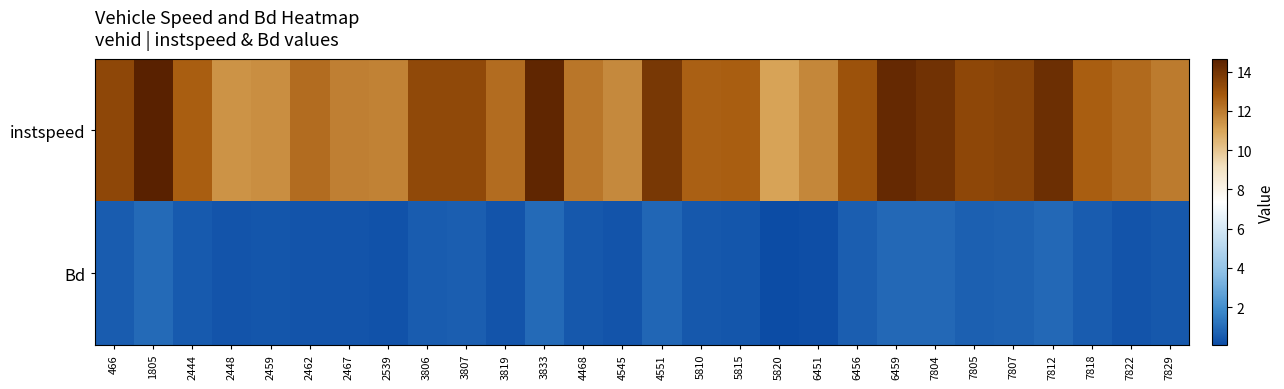

Between 2448 and 3806, which series saw the biggest shift?

instspeed